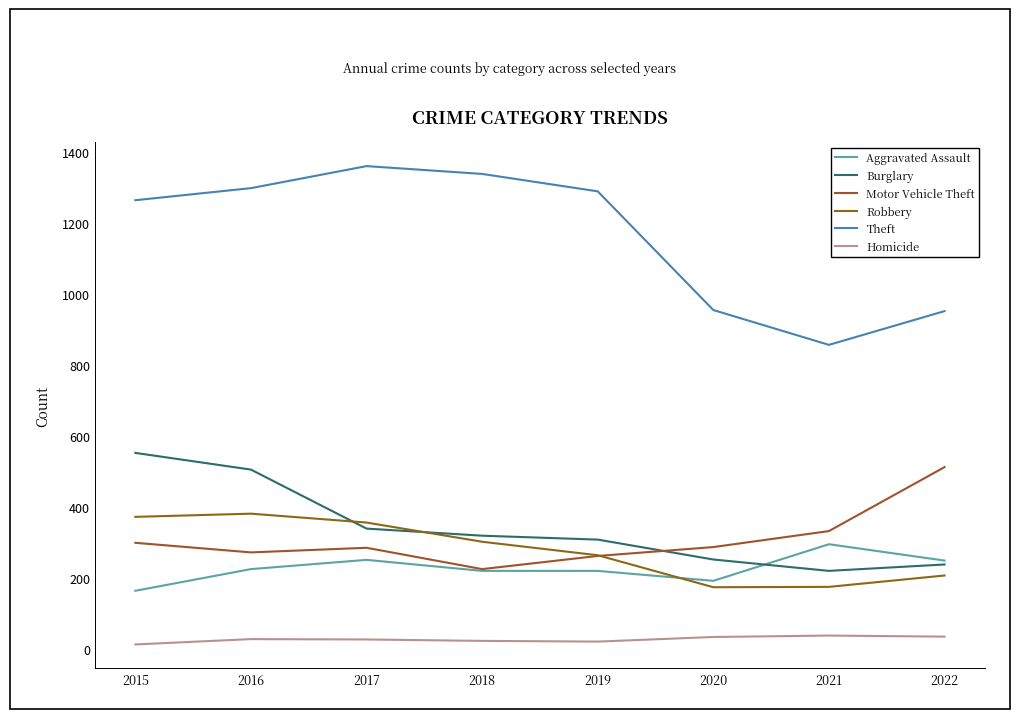

Which series has the largest range (max minus min)?

Theft